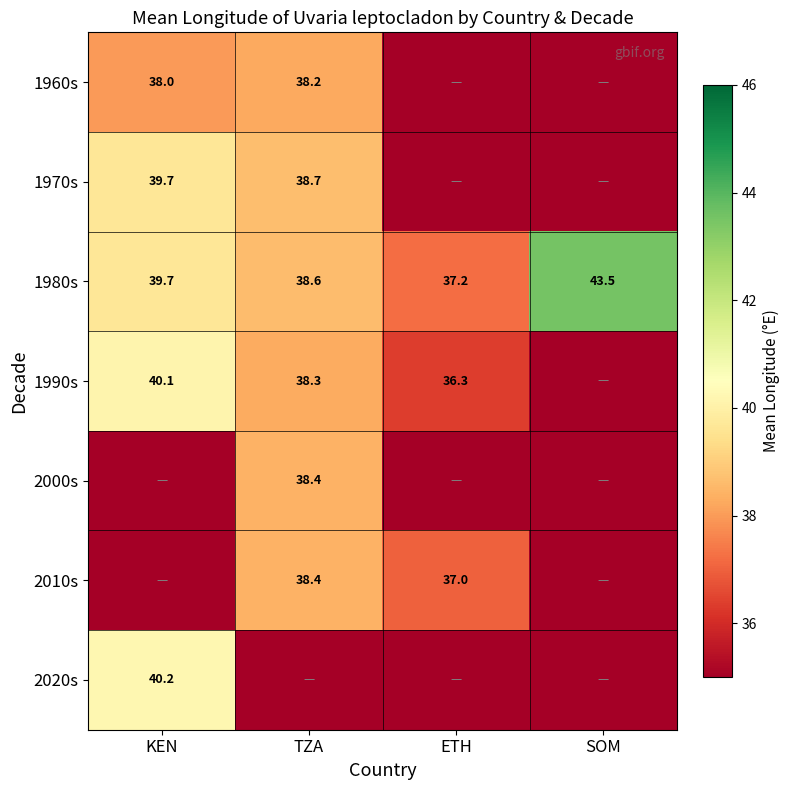

Is it true that 1980s equals 39.7 at KEN?

True